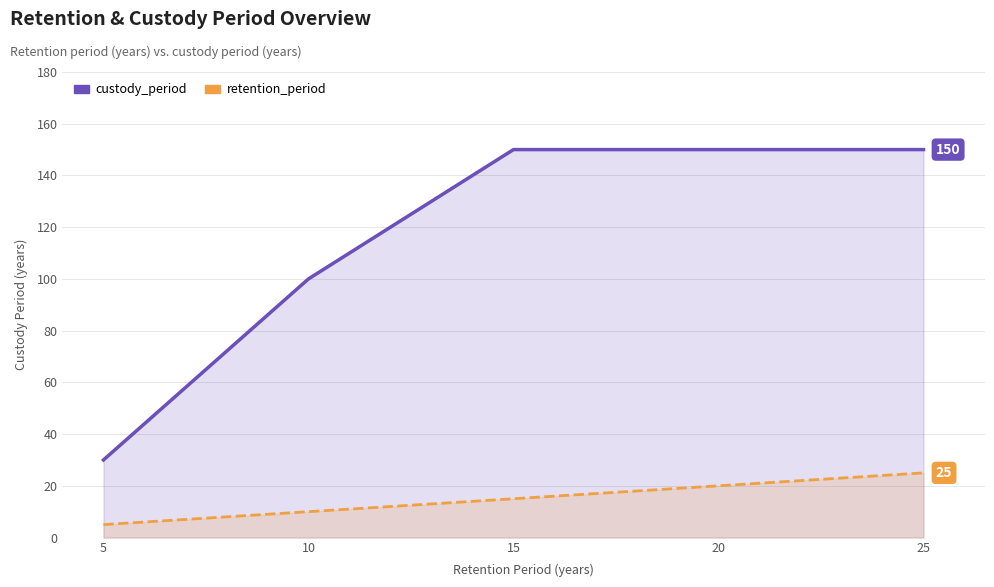

What is the average value of the retention_period series?

15